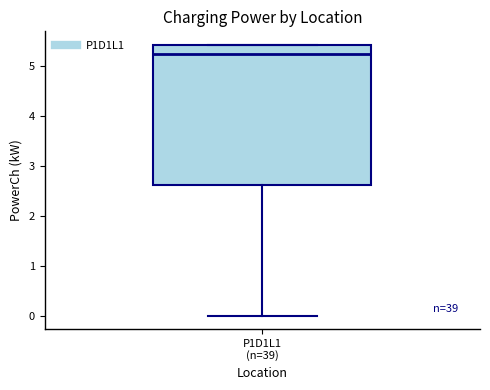

Where does the lower whisker of the box for P1D1L1 (n=39) end on the y-axis? The values are not printed on the chart, so give them approximately, as read against the axis.

0.0